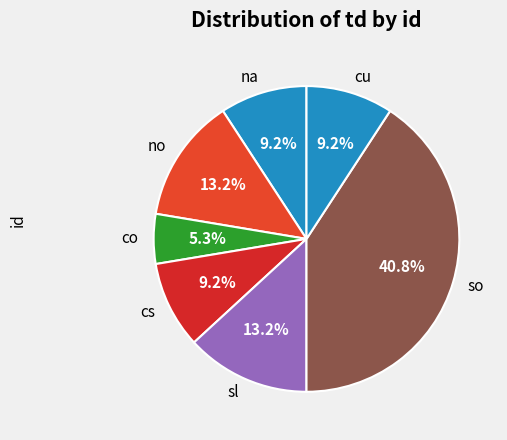

Which category has the biggest portion of the pie?

so